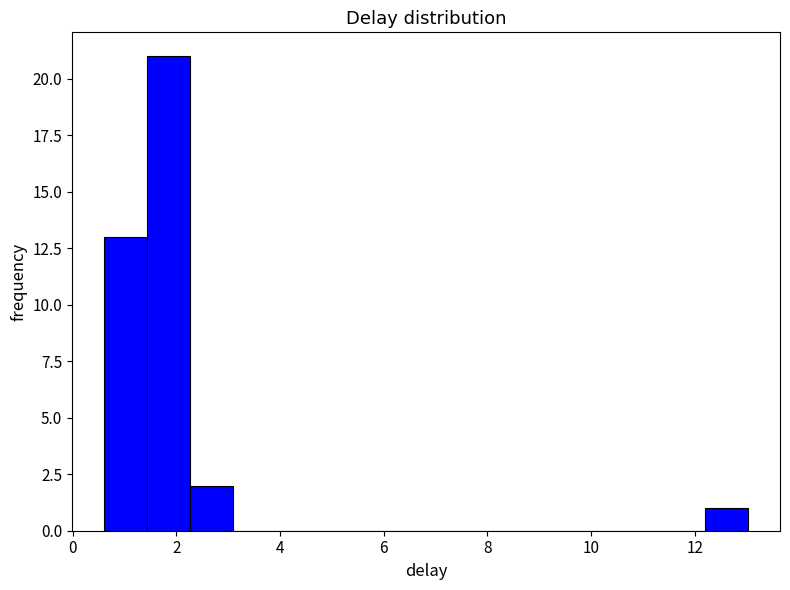

How tall is the bar that spans 1.4 to 2.2 on the x-axis? Neither the bar edges nor the heights are printed on the chart, so give them approximately, as read against the axes.

21